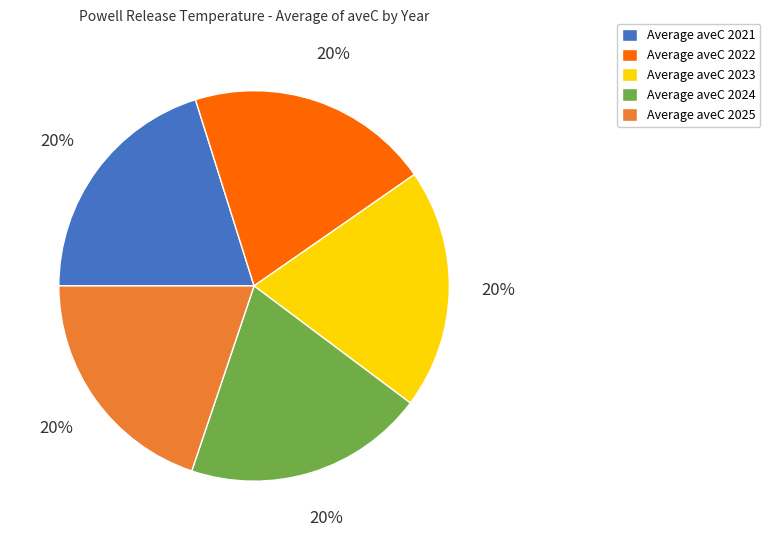

To the nearest percent, what percentage of the pie is Average aveC 2021?

20%